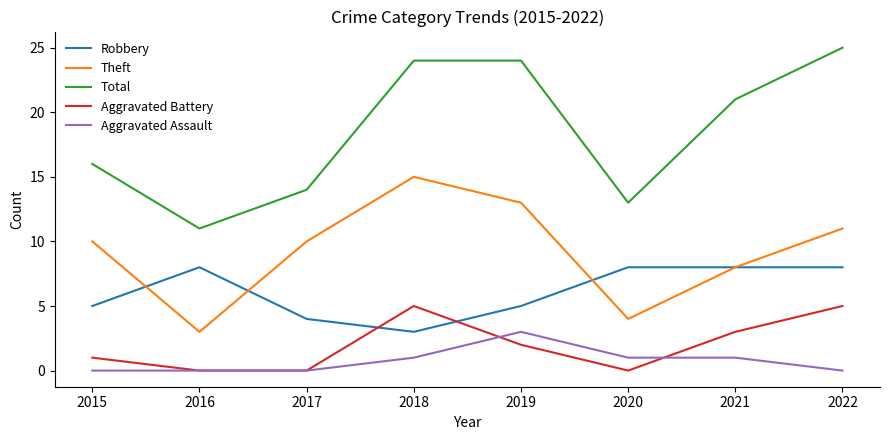

In Total, how many points are lower than both neighbors (excluding endpoints)?

2